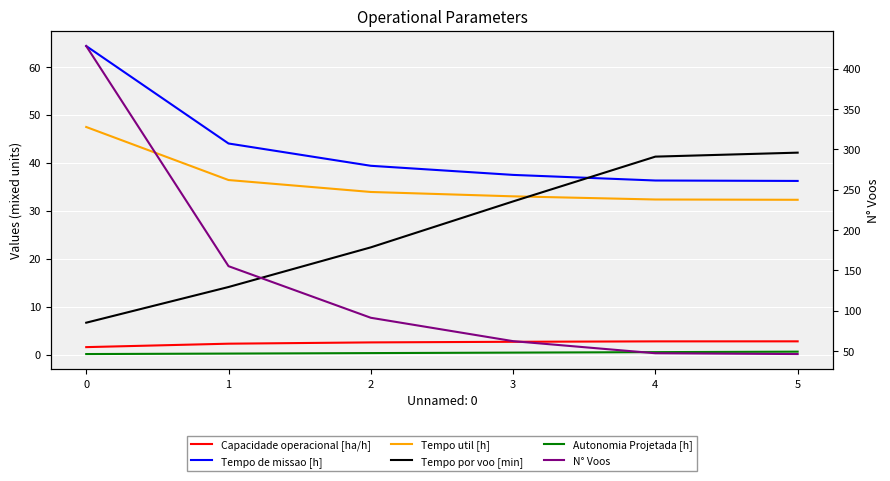

Where does the Tempo de missao [h] series first go above 39?

−1